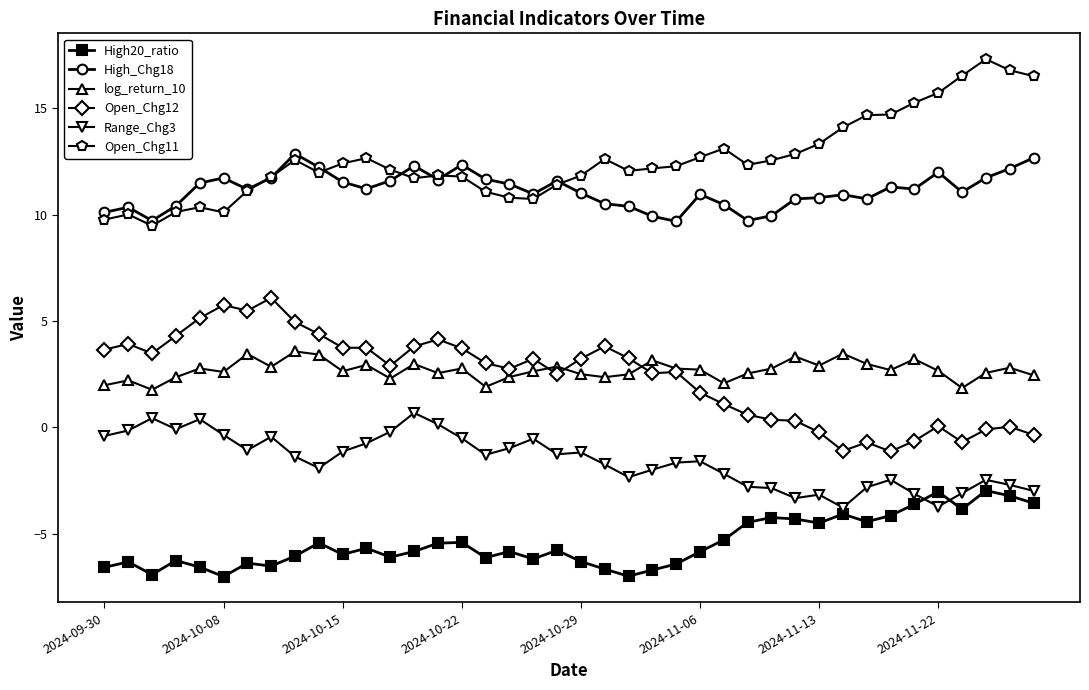

True or false: Open_Chg11 and High20_ratio intersect in this chart.

False